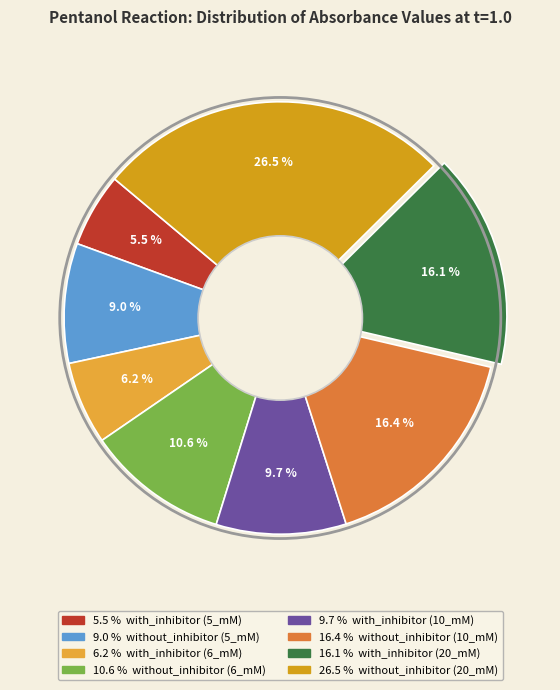

To the nearest percent, what is the difference between the largest and smallest slice percentages?

21%